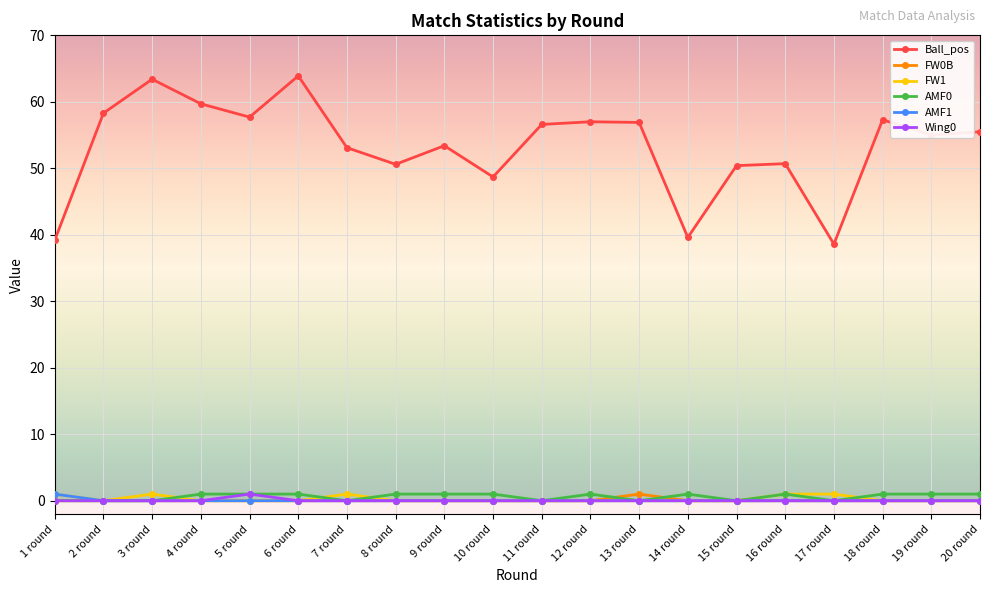

The FW0B series shows 0.0 at 14 round. True or false?

True